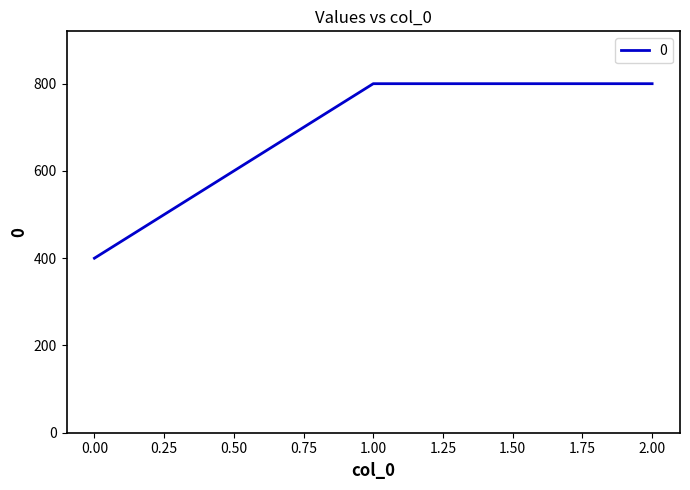

The value at 0.00 is 400. True or false?

True